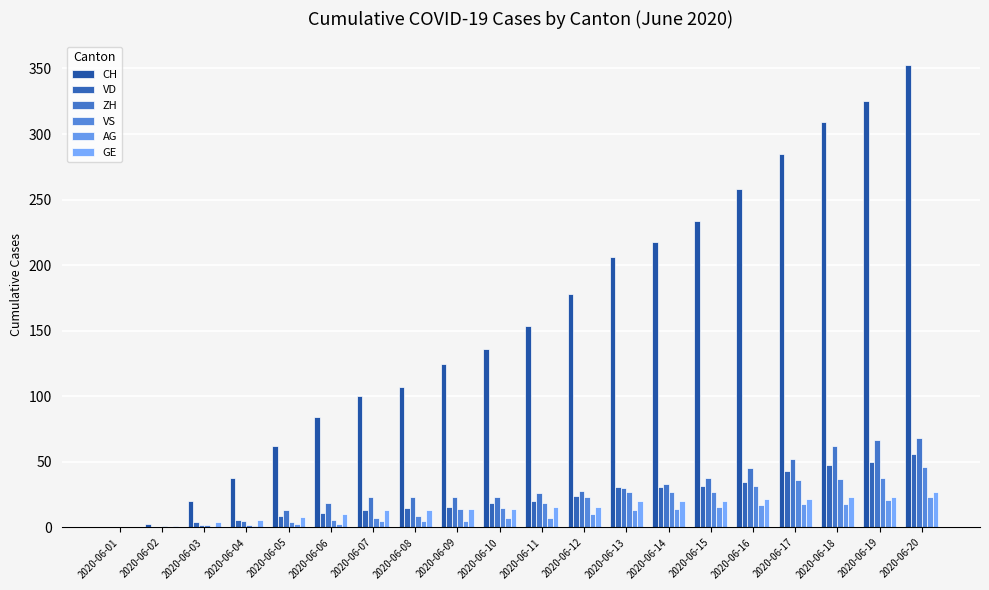

How many groups of bars are there?

20